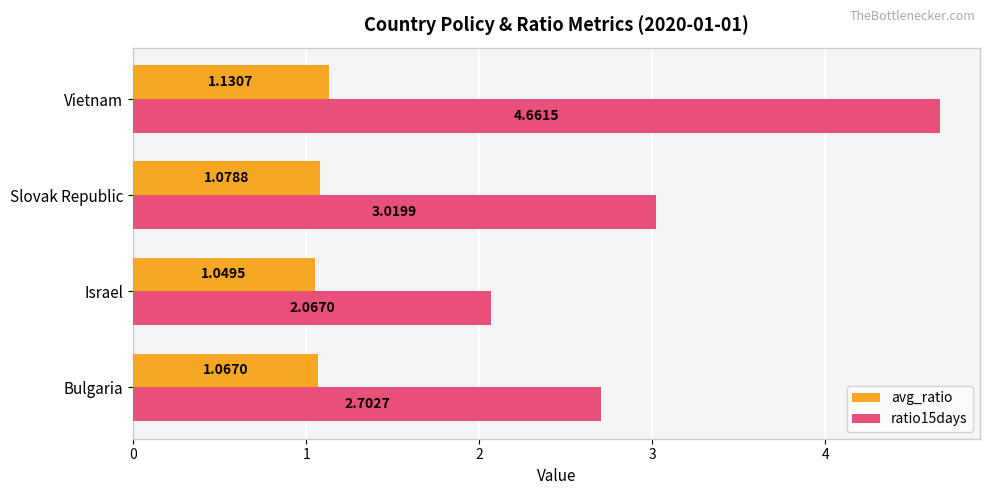

What is the difference between the maximum and minimum values in the ratio15days series?

2.6